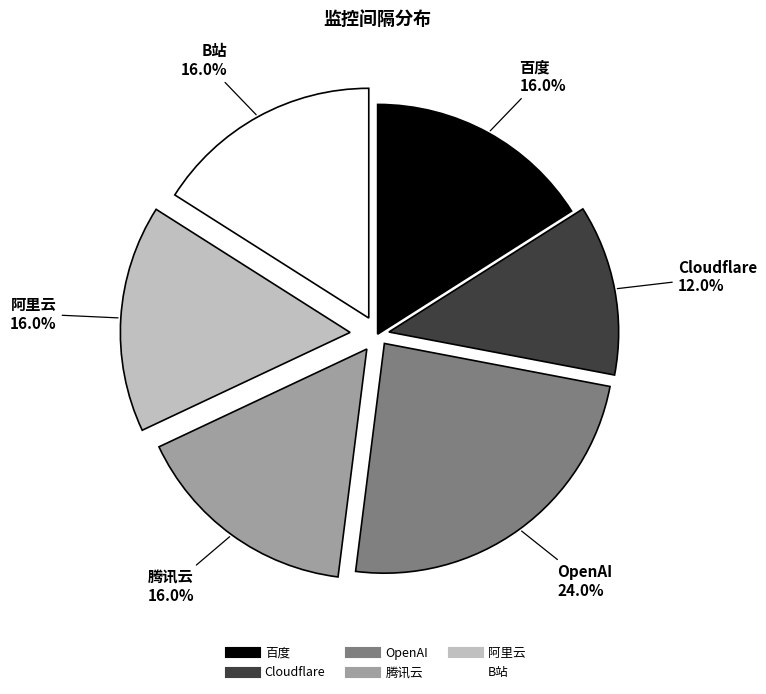

The OpenAI slice represents 24% of the pie. True or false?

True